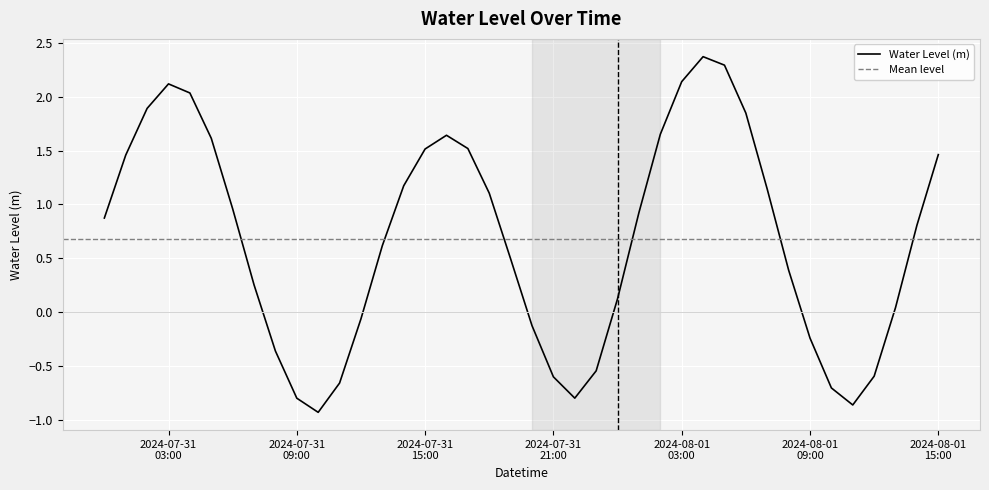

Reading right to left, extract all data points from this chart.

1.5	0.8	0.0	-0.6	-0.9	-0.7	-0.2	0.4	1.1	1.8	2.3	2.4	2.1	1.7	0.9	0.1	-0.5	-0.8	-0.6	-0.1	0.5	1.1	1.5	1.6	1.5	1.2	0.6	-0.1	-0.7	-0.9	-0.8	-0.4	0.3	1.0	1.6	2.0	2.1	1.9	1.5	0.9